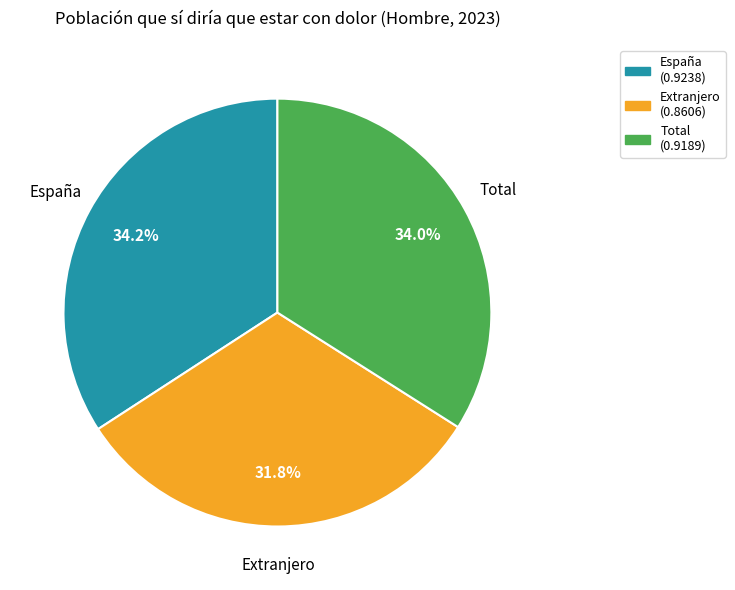

To the nearest percent, what is the combined percentage of Extranjero and España?

66%